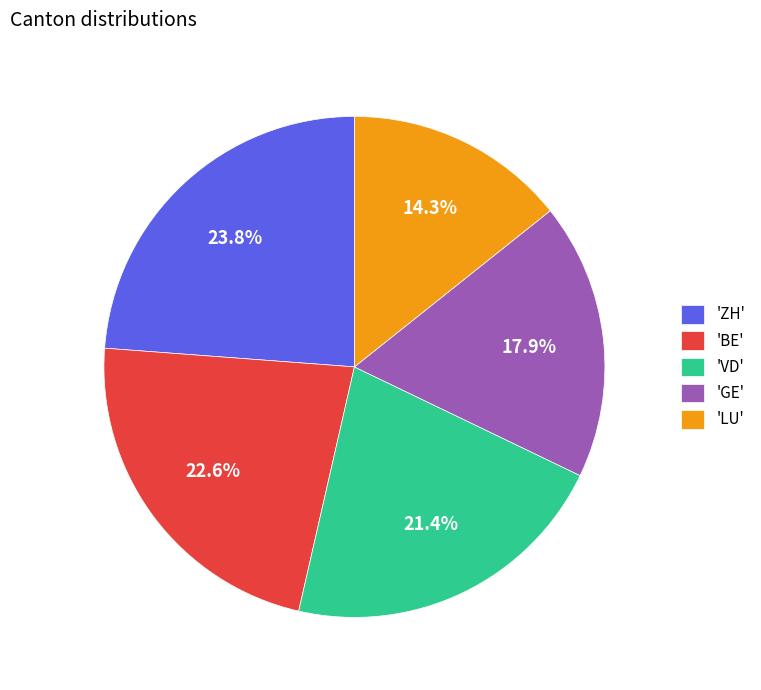

Is the sum of 'ZH' and 'BE' greater than half?

No